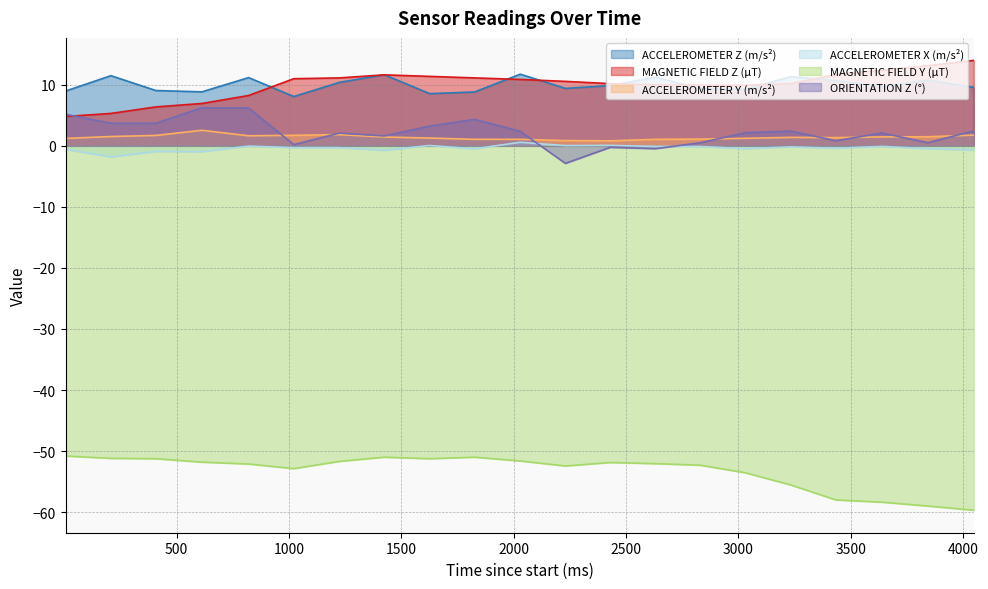

Reading left to right, transcribe all the data shown in this chart.

ACCELEROMETER Z (m/s²): 9.0	11.5	9.1	8.8	11.2	8.1	10.4	11.7	8.6	8.8	11.7	9.4	9.9	11.3	9.4	9.3	11.3	10.7	9.7	10.8	9.6
MAGNETIC FIELD Z (μT): 4.8	5.3	6.4	6.9	8.2	11.0	11.1	11.6	11.4	11.1	10.9	10.6	10.2	10.0	9.9	9.9	10.2	11.7	12.4	13.1	14.0
ACCELEROMETER Y (m/s²): 1.2	1.5	1.7	2.5	1.6	1.7	1.8	1.5	1.3	1.1	1.1	0.9	0.8	1.1	1.1	1.2	1.4	1.3	1.5	1.5	1.8
ACCELEROMETER X (m/s²): -0.6	-1.8	-0.9	-1.0	-0.0	-0.3	-0.3	-0.7	0.1	-0.5	0.6	0.0	0.1	-0.1	-0.1	-0.5	-0.2	-0.4	-0.1	-0.5	-0.7
MAGNETIC FIELD Y (μT): -50.8	-51.2	-51.2	-51.8	-52.1	-52.9	-51.7	-51.0	-51.2	-51.0	-51.6	-52.4	-51.9	-52.1	-52.3	-53.6	-55.6	-58.0	-58.4	-59.0	-59.7
ORIENTATION Z (°): 5.2	3.7	3.7	6.2	6.2	0.2	2.1	1.6	3.2	4.3	2.4	-2.9	-0.2	-0.5	0.5	2.1	2.4	0.8	2.1	0.5	2.5